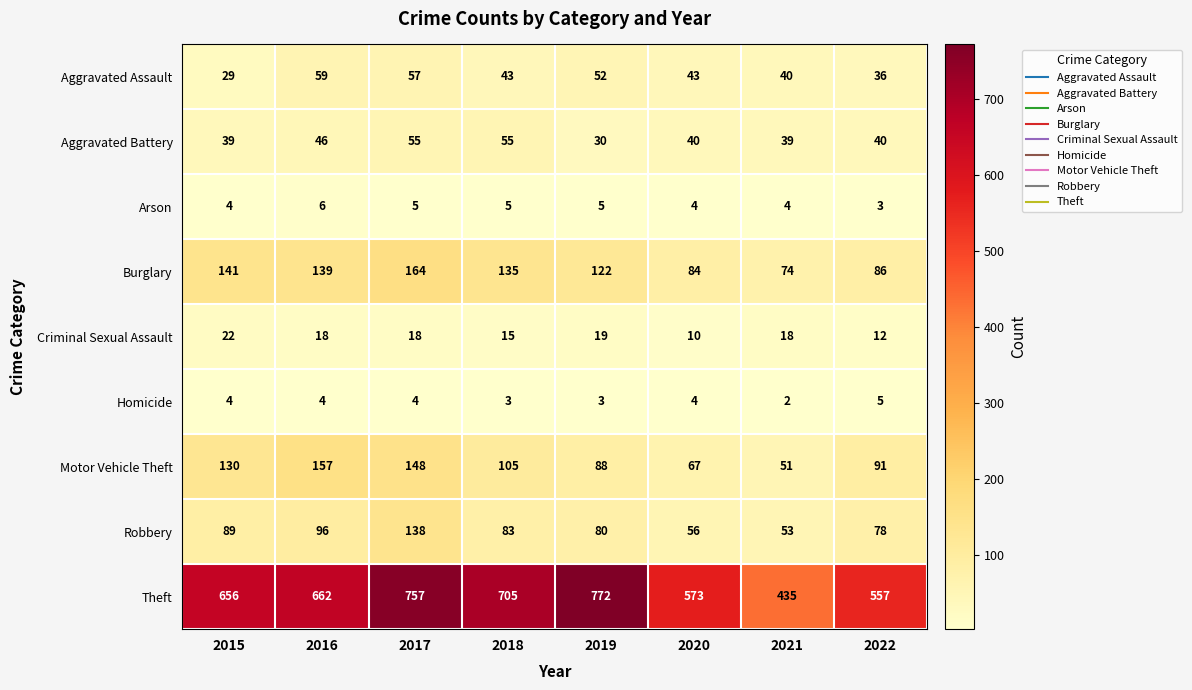

How many distinct data groups are displayed?

9